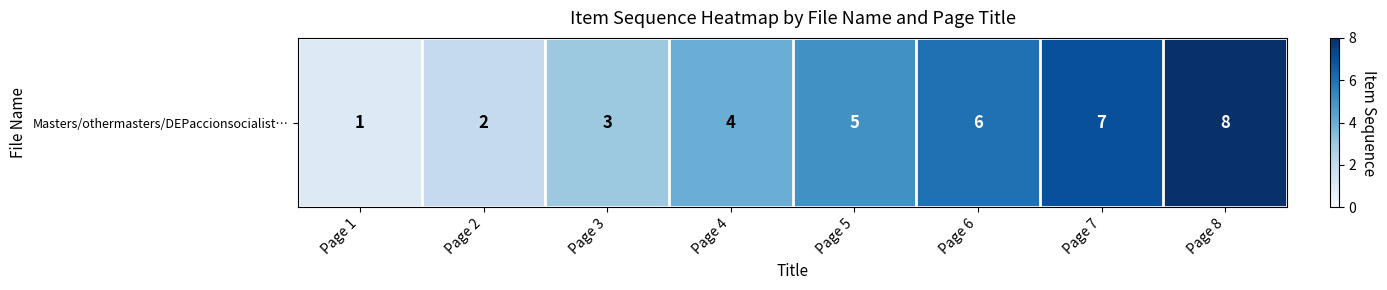

What is the average value?

4